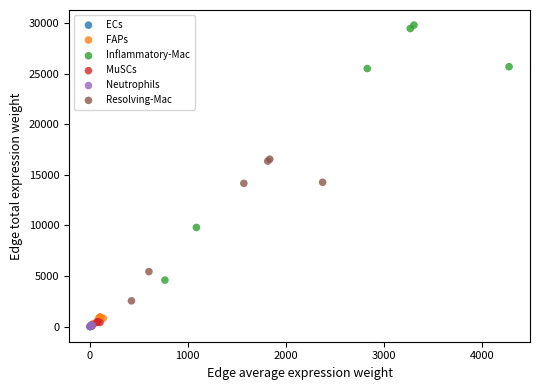

What are all the series names shown in the legend?

ECs, FAPs, Inflammatory-Mac, MuSCs, Neutrophils, Resolving-Mac